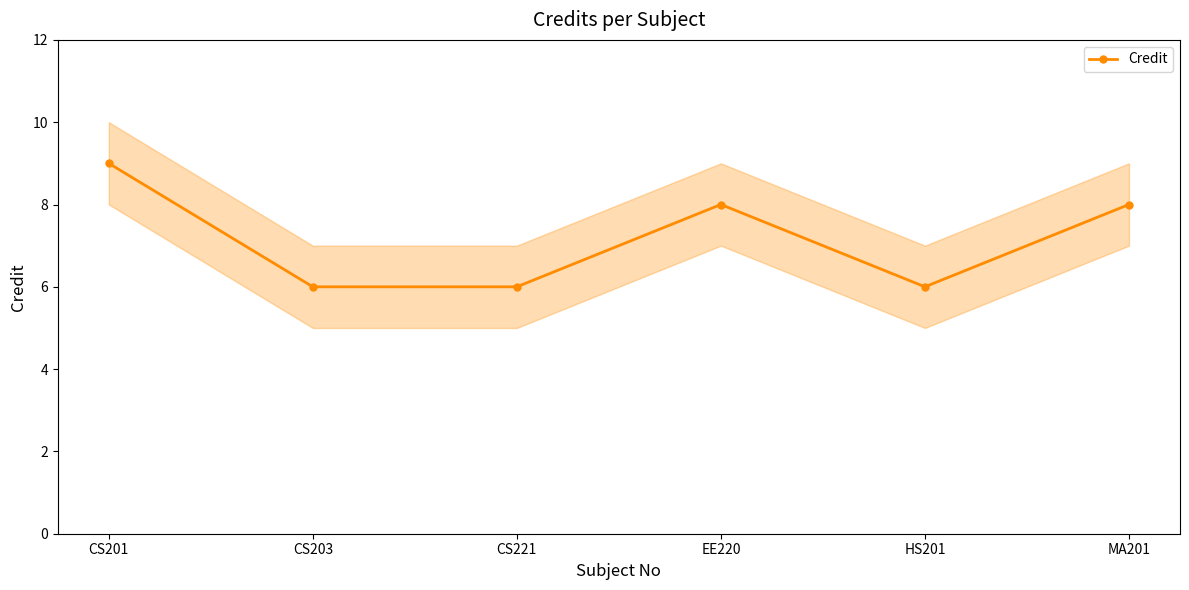

What is the greatest value displayed?

9